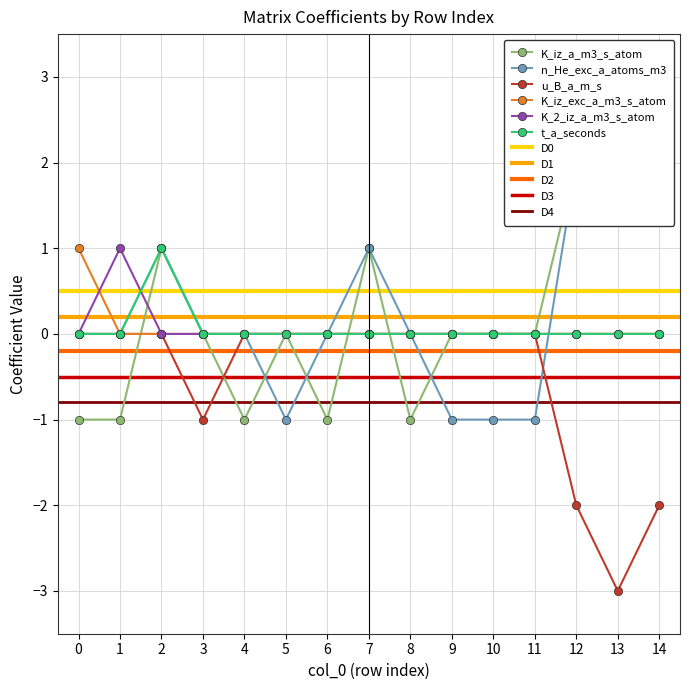

List the series in order of their peak value, highest first.

K_iz_a_m3_s_atom, n_He_exc_a_atoms_m3, K_iz_exc_a_m3_s_atom, K_2_iz_a_m3_s_atom, t_a_seconds, u_B_a_m_s